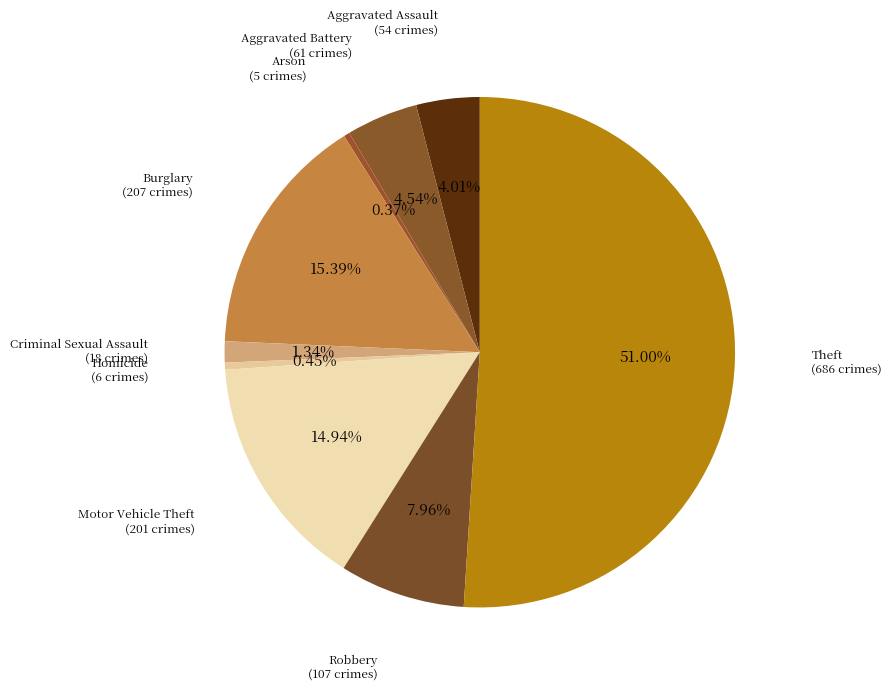

Which slice is the largest?

Theft